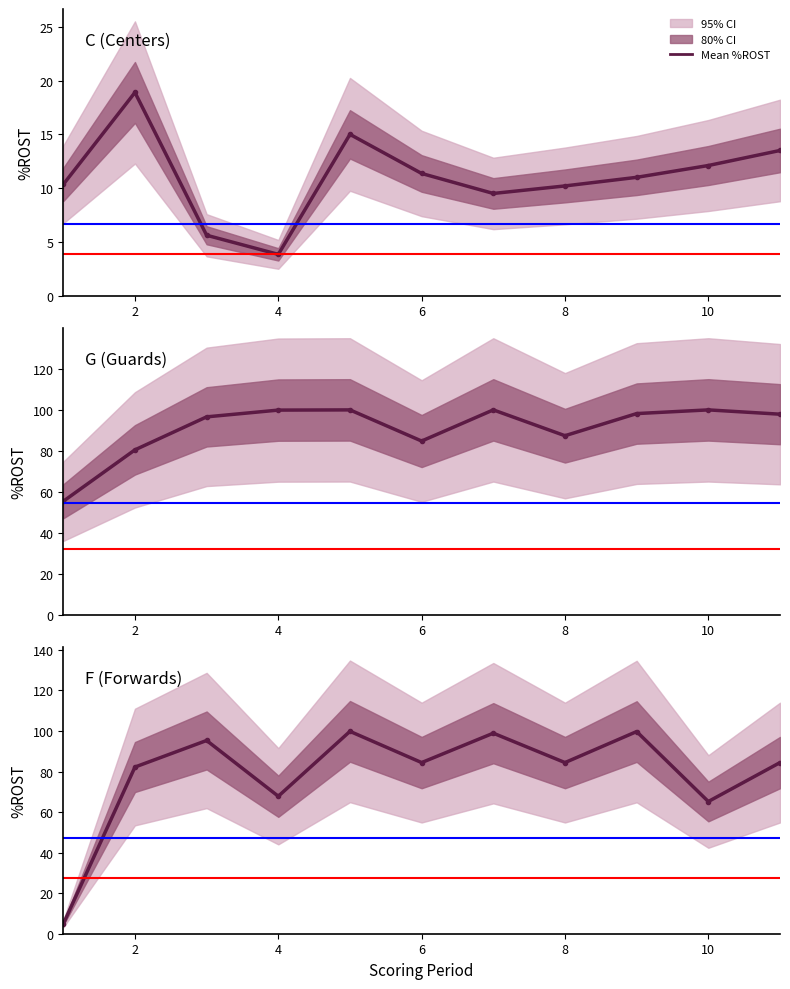

How many lines are shown in the chart?

2